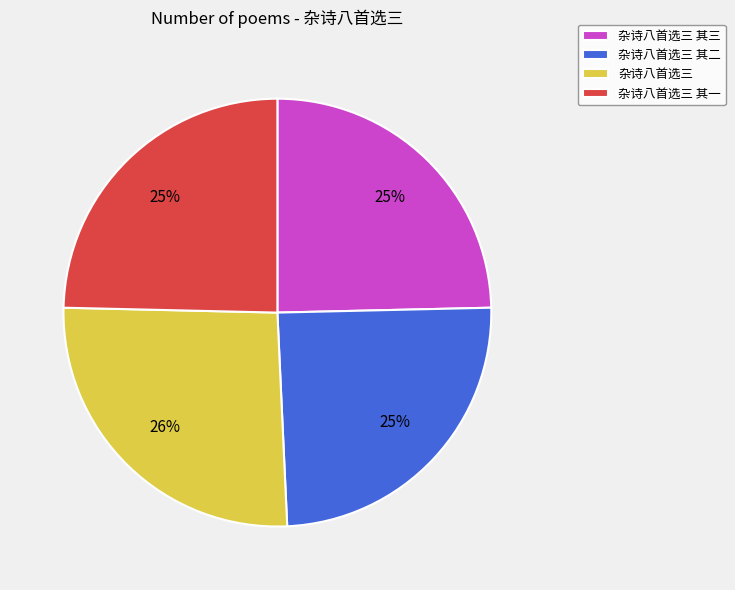

To the nearest percent, what is the difference between the 杂诗八首选三 其二 and 杂诗八首选三 slice percentages?

1%